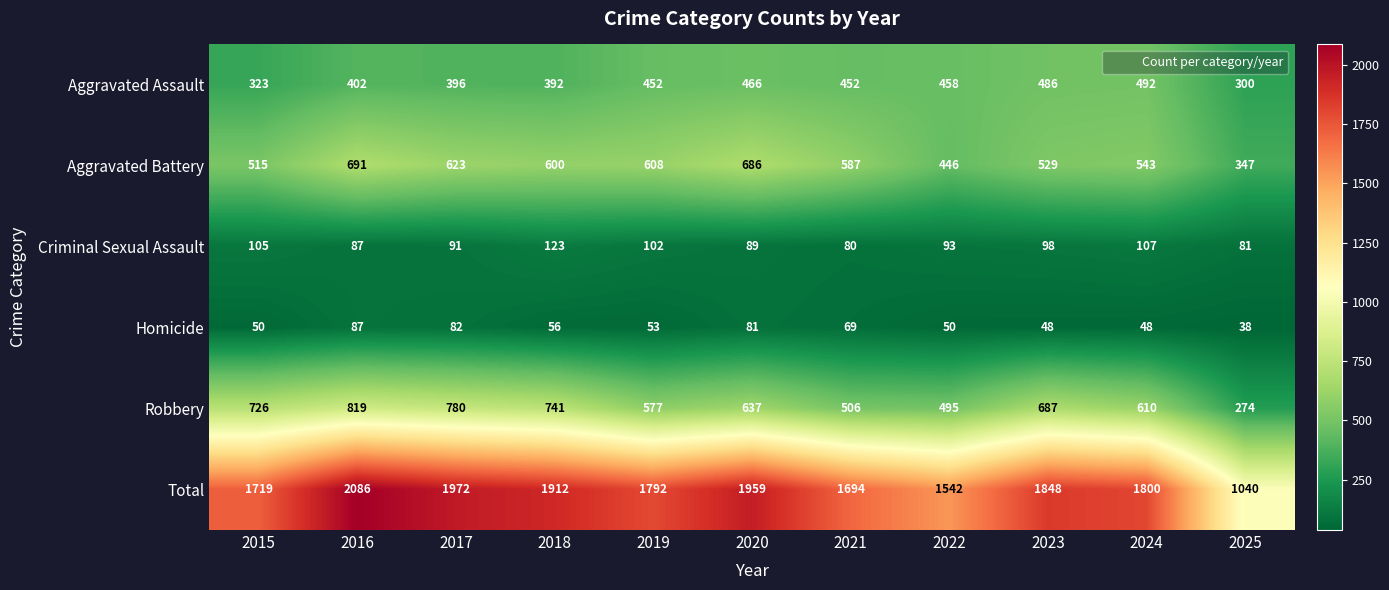

What is the sum of the Homicide values at 2017 and 2021?

151